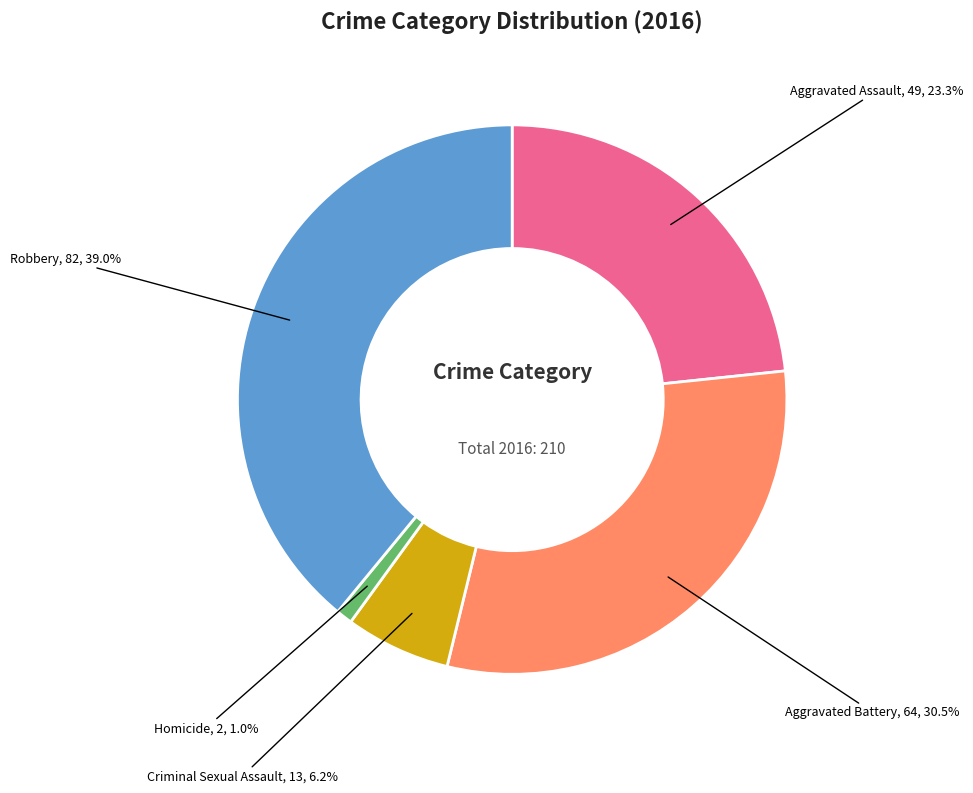

Rank the categories by value from highest to lowest.

Robbery, Aggravated Battery, Aggravated Assault, Criminal Sexual Assault, Homicide